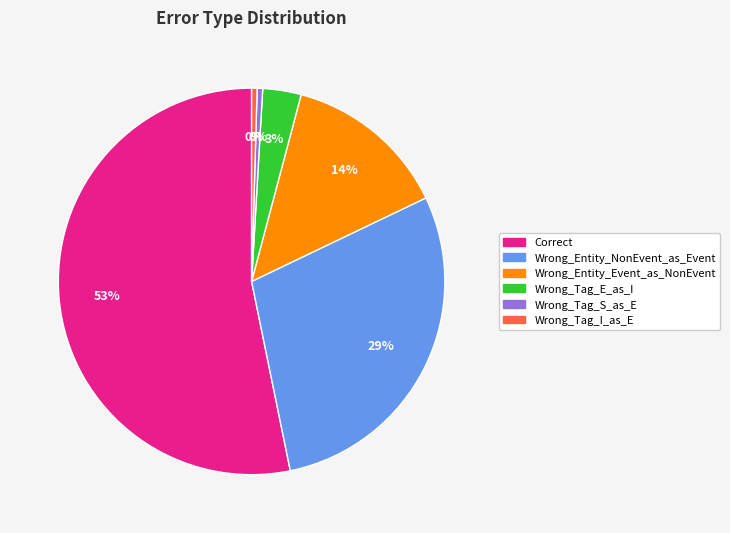

Do Wrong_Tag_S_as_E and Wrong_Tag_E_as_I together represent more than half of the pie?

No